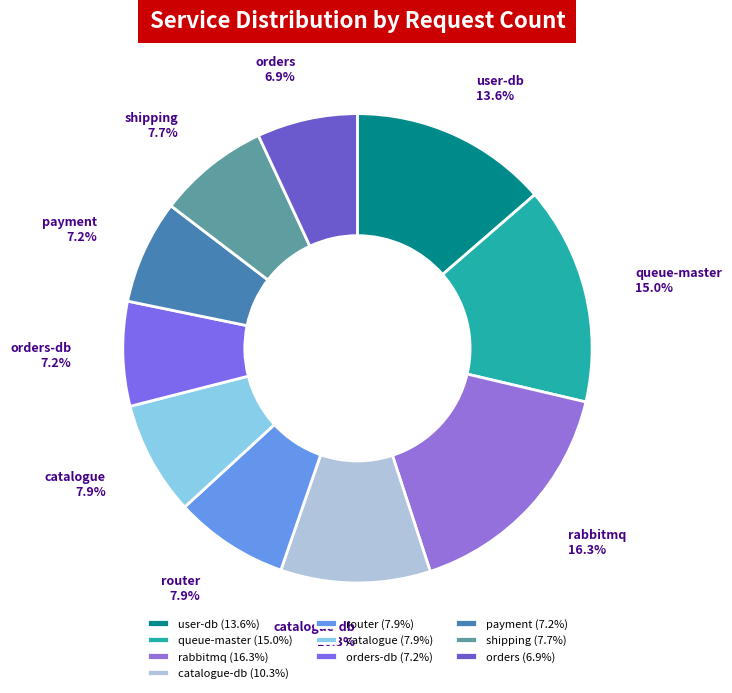

Approximately how many times larger is the value at orders-db compared to rabbitmq?

0.4